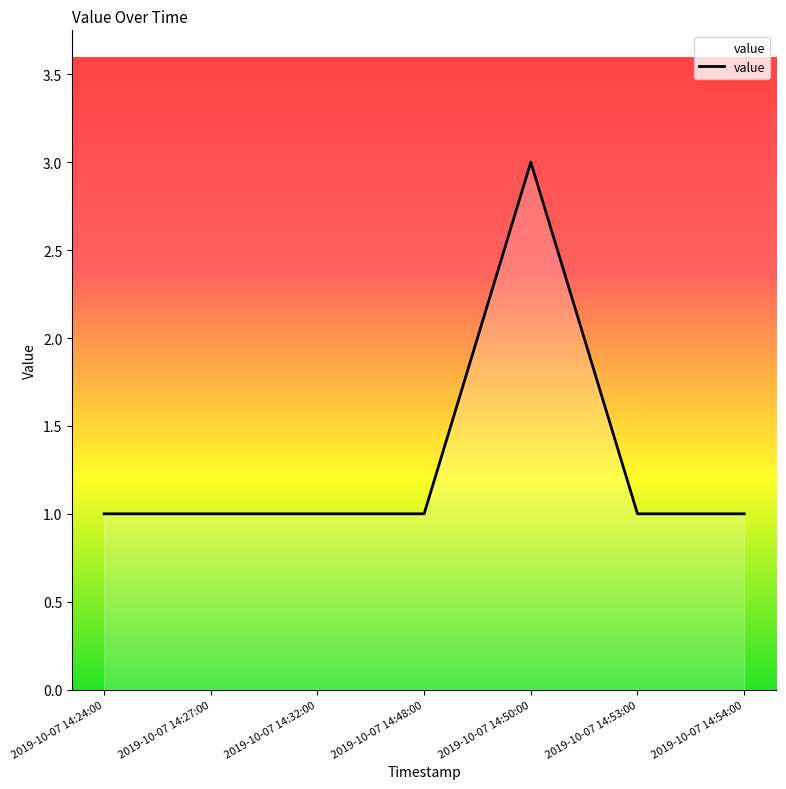

How many lines are shown in the chart?

1